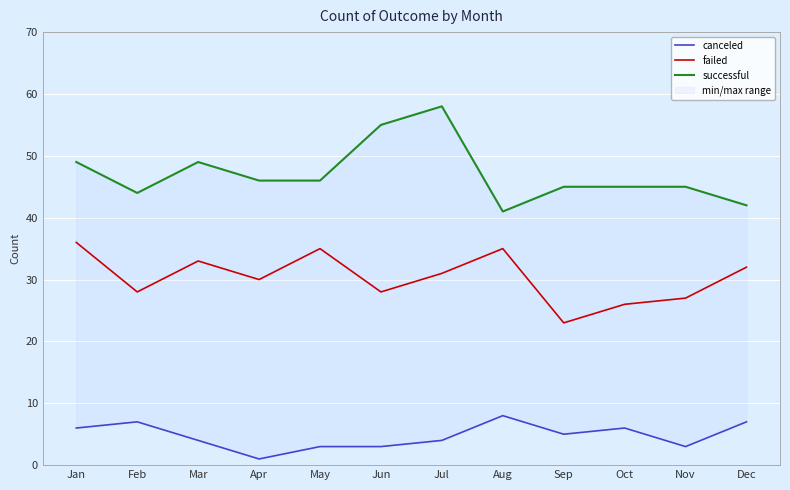

True or false: failed has a value of 59 at May.

False